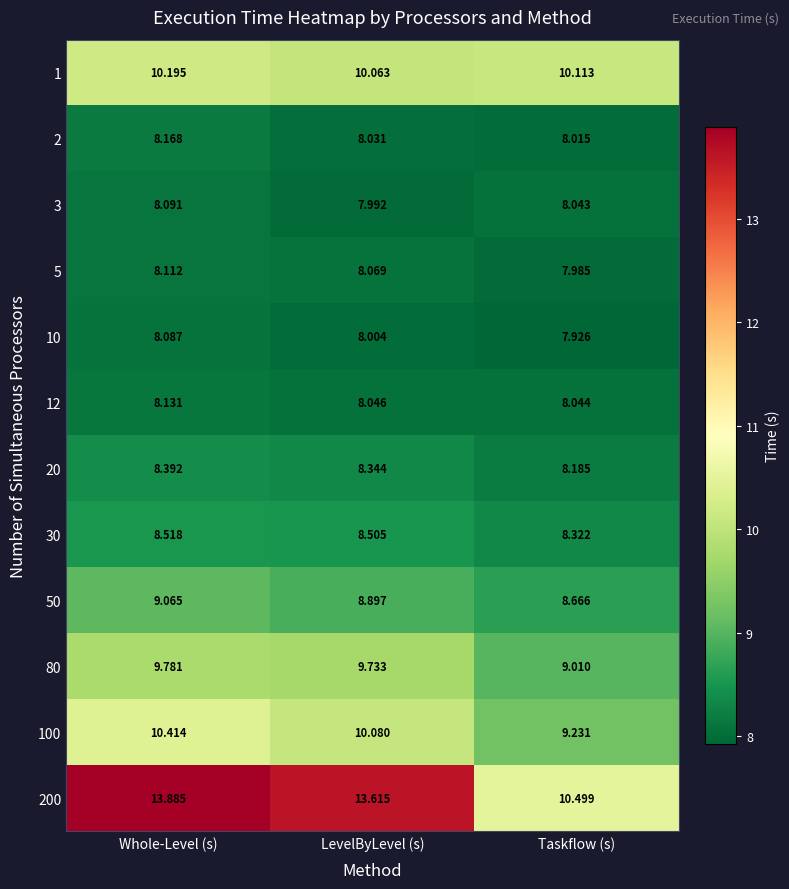

Which label corresponds to the largest value in the chart?

Whole-Level (s)